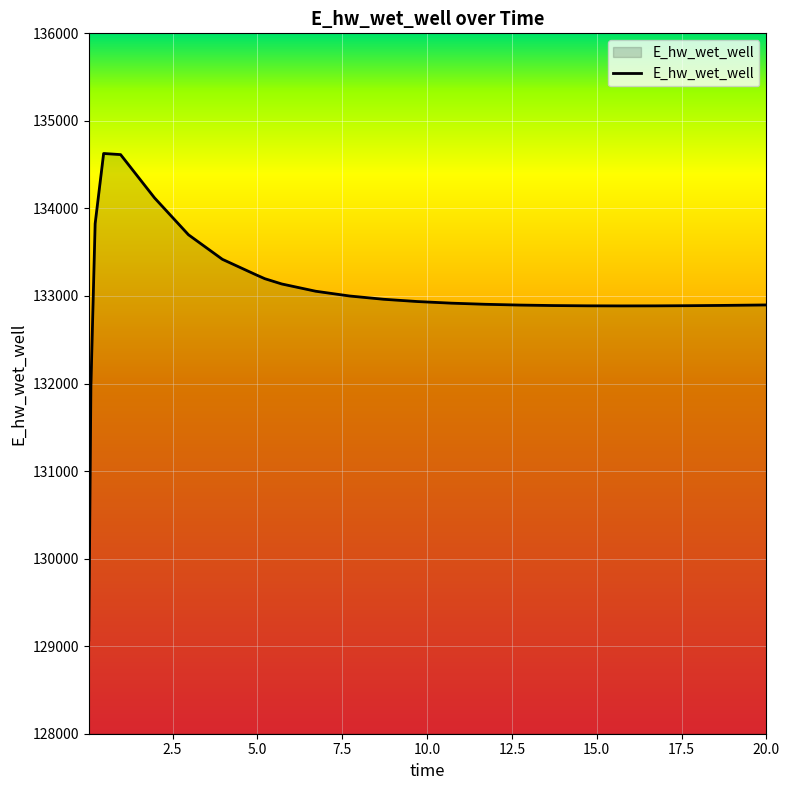

What is the smallest value displayed?

129070.2